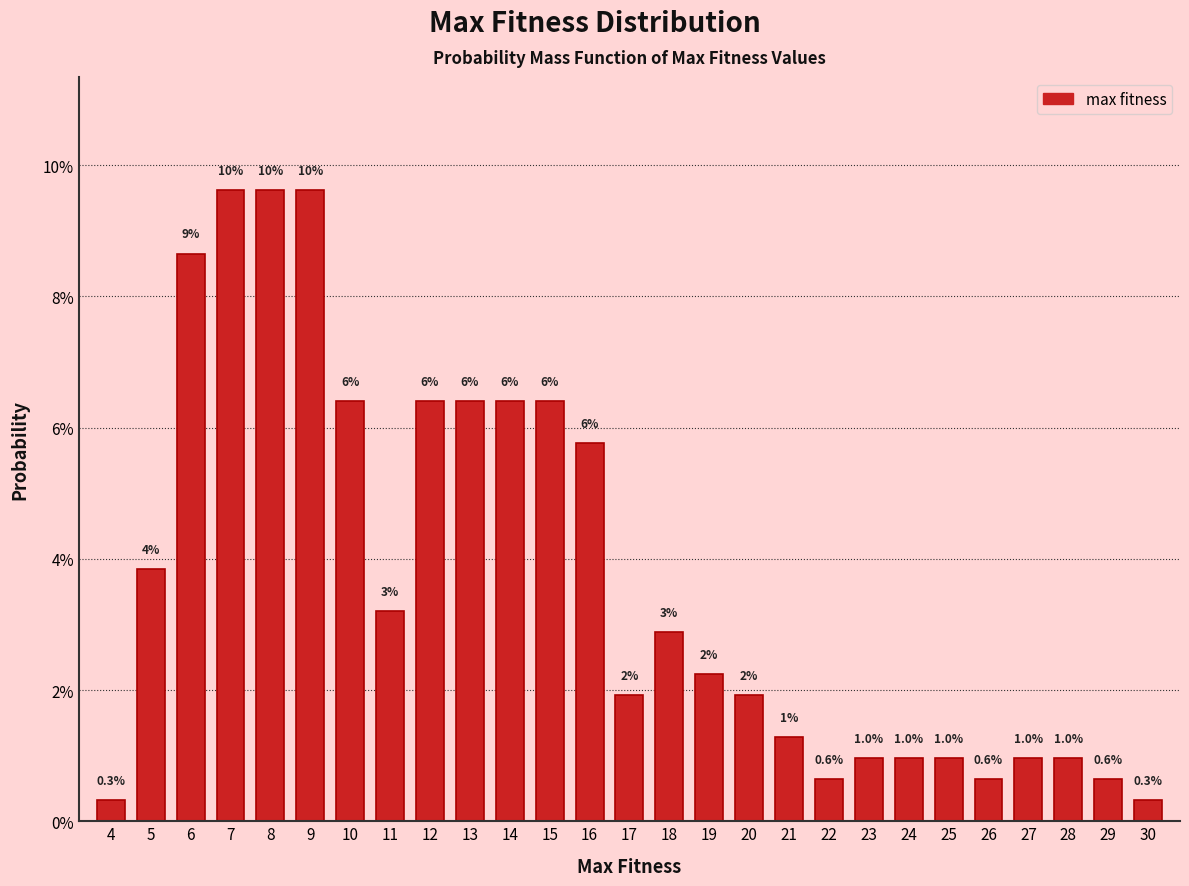

Does the chart contain any negative values?

No